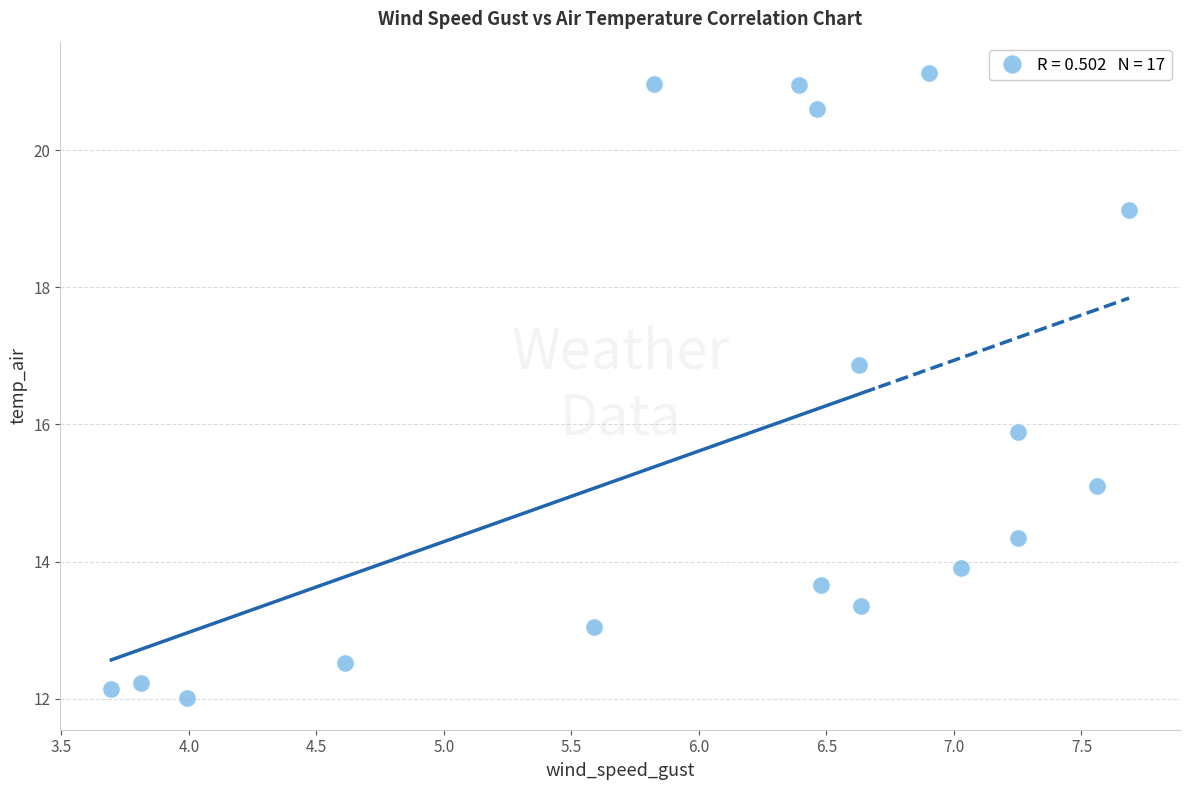

What is the range of X values (max minus min)?

4.0